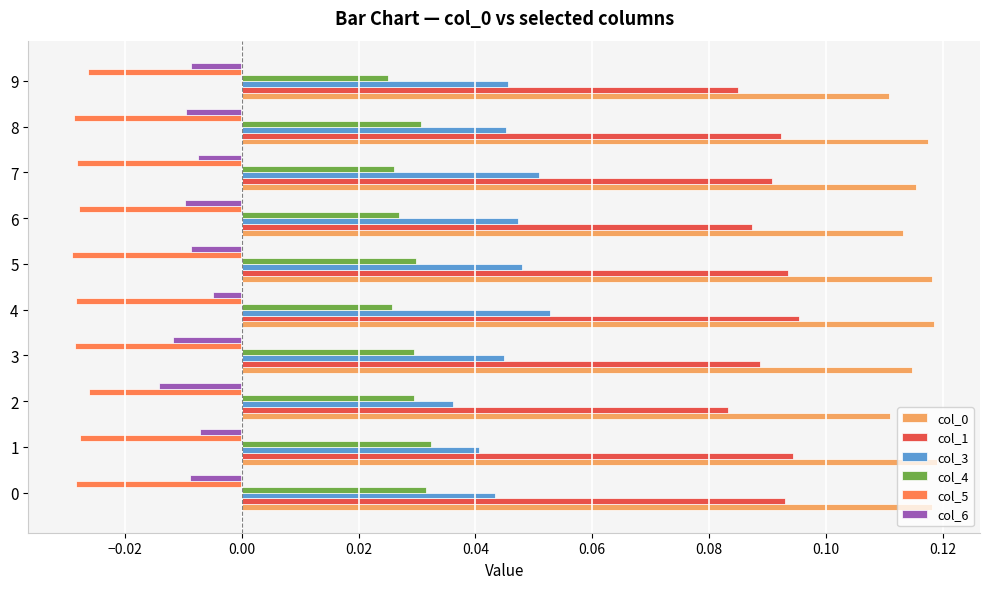

At how many categories does at least one series exceed 0?

10